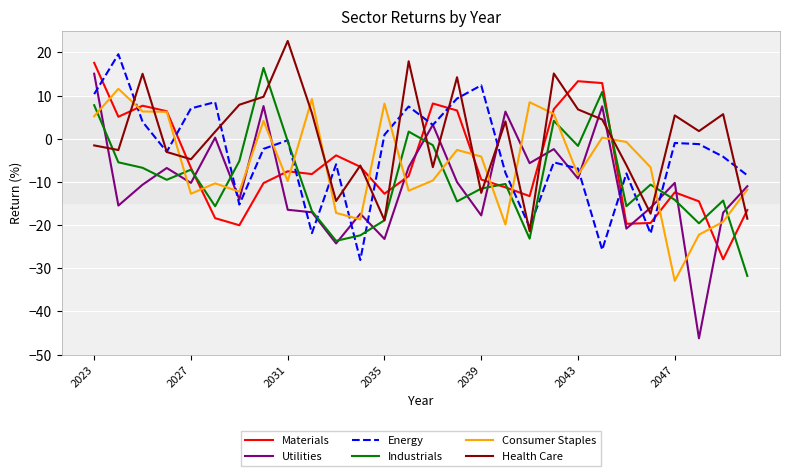

How many categories are shown in the chart?

28